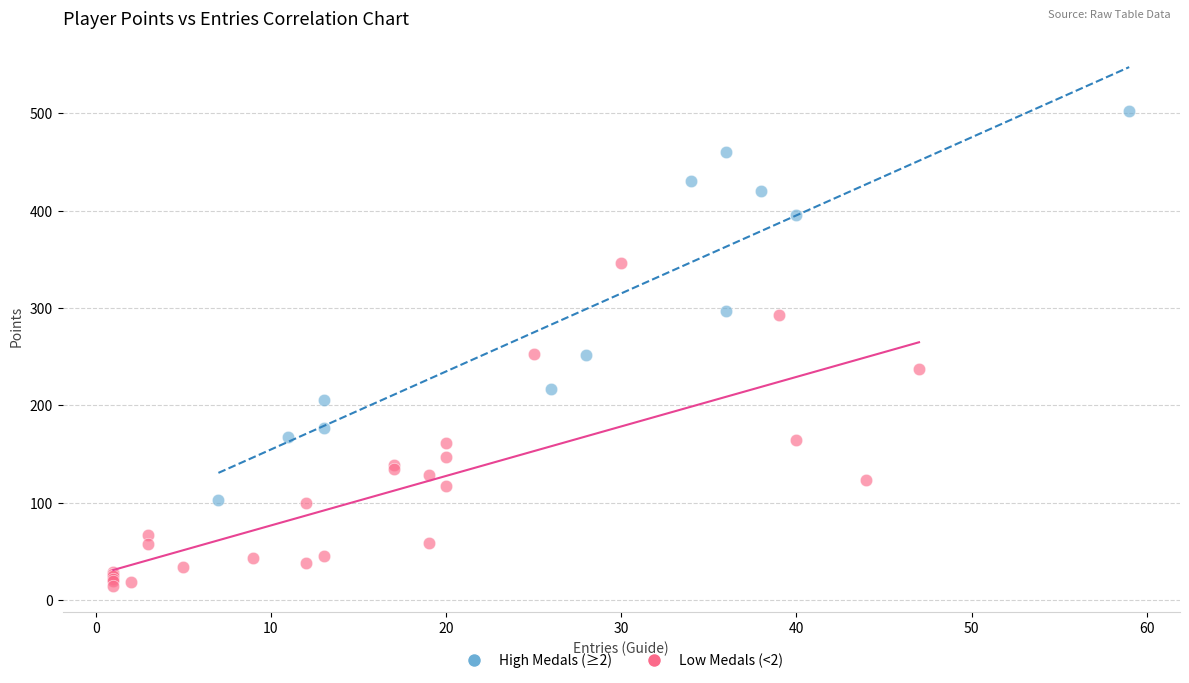

Which series contains the highest Y value?

High Medals (≥2)